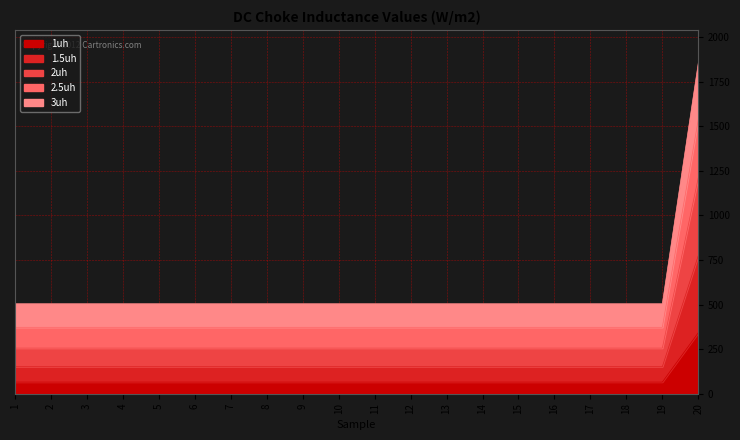

What is the minimum value for 3uh?

504.3